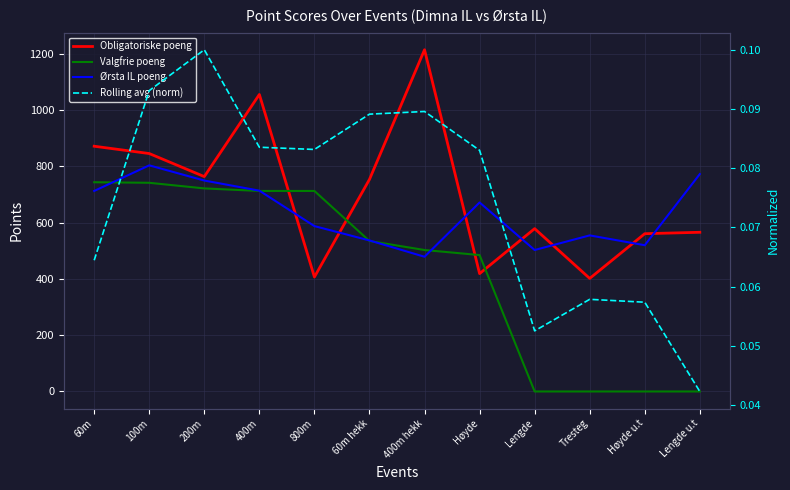

True or false: Valgfrie poeng has a value of 0.0 at Lengde.

True